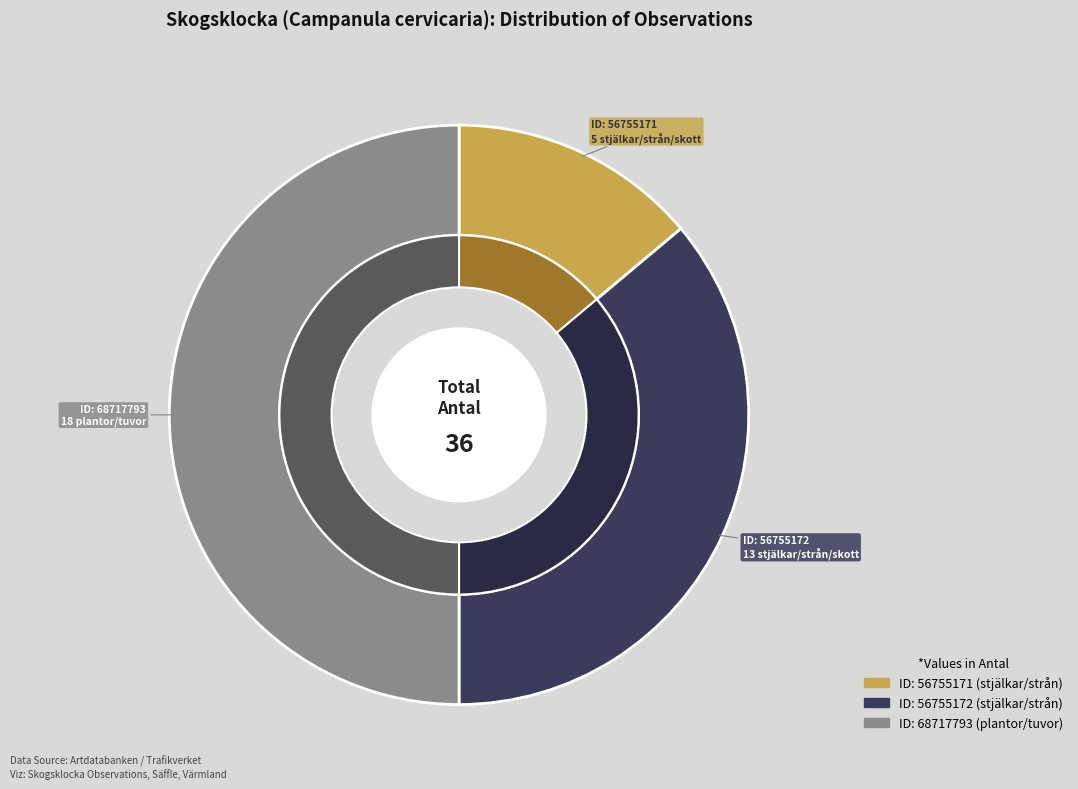

To the nearest percent, what portion does 68717793 represent?

50%